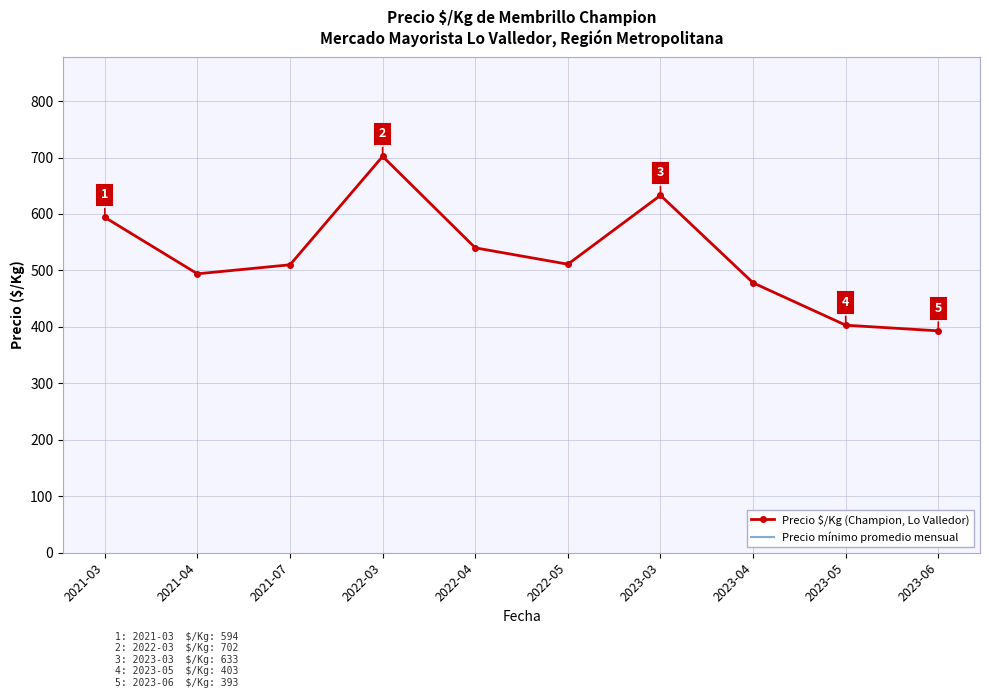

True or false: Precio $/Kg (Champion, Lo Valledor) has a value of 863 at 2021-07.

False